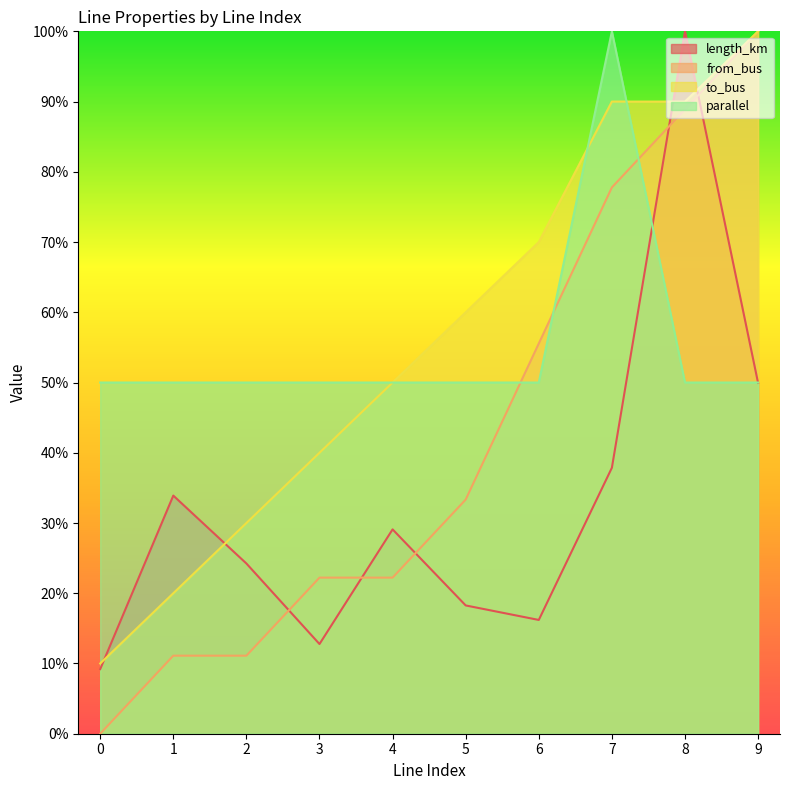

True or false: to_bus and length_km cross at least once.

True